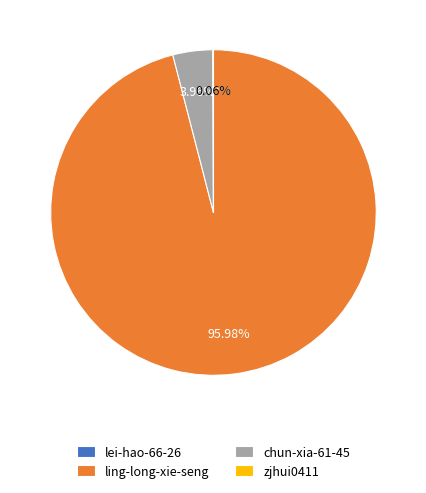

What is the largest slice in the pie chart?

ling-long-xie-seng